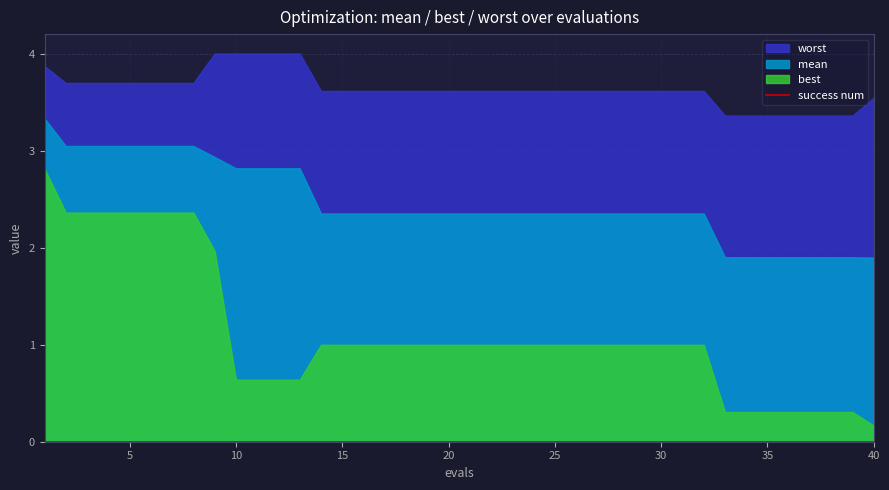

Which category has the highest value in the worst series?

9